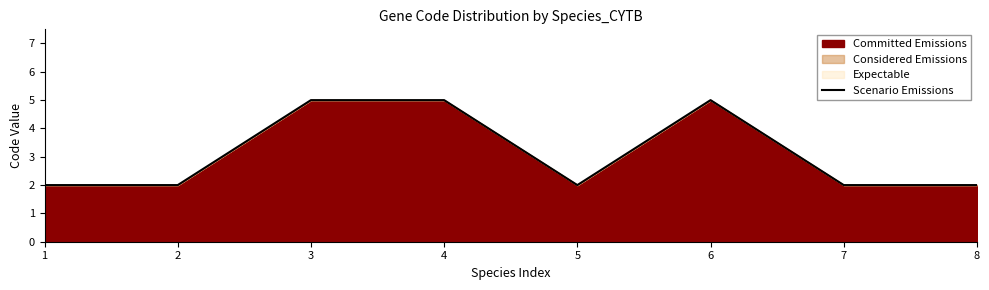

What is the difference between the second highest and minimum values?

3